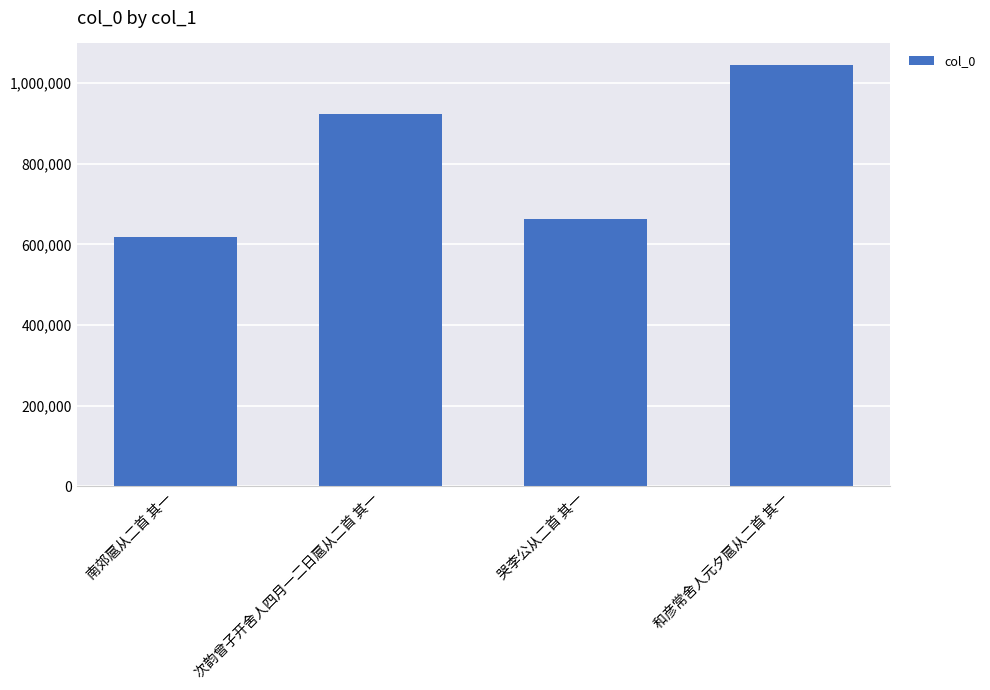

List the labels in order of value, smallest first.

南郊扈从二首 其一, 哭李公从二首 其一, 次韵曾子开舍人四月一二日扈从二首 其一, 和彦常舍人元夕扈从二首 其一